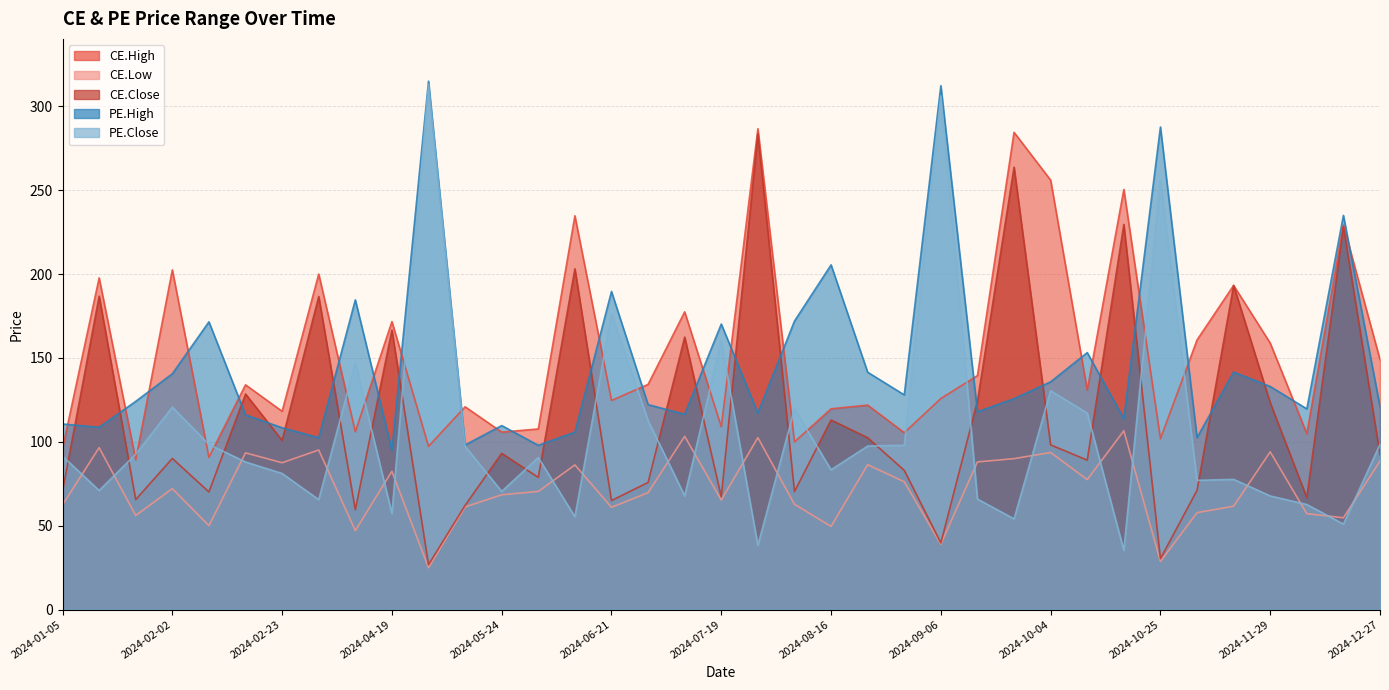

Count the number of data series in this chart.

5